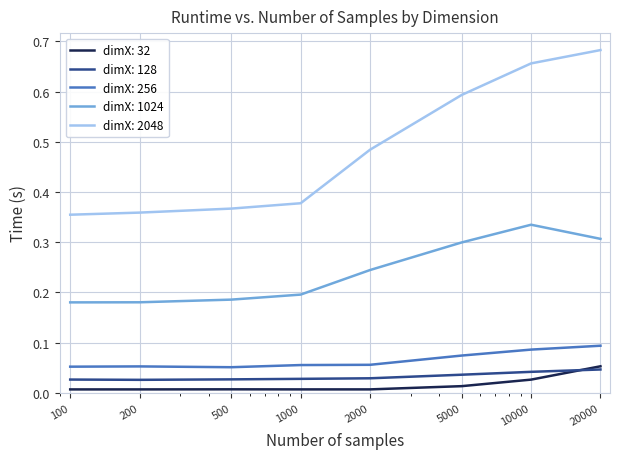

Which series has the largest total across all categories?

dimX: 2048